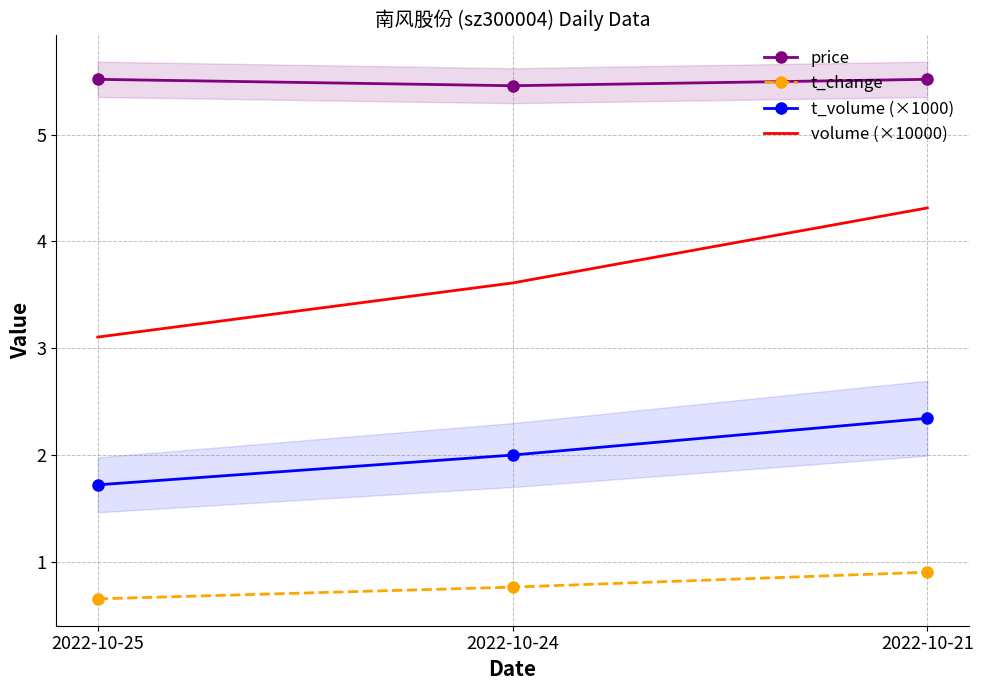

What is the value of the t_volume (×1000) point at the 1st from the left?

1.7